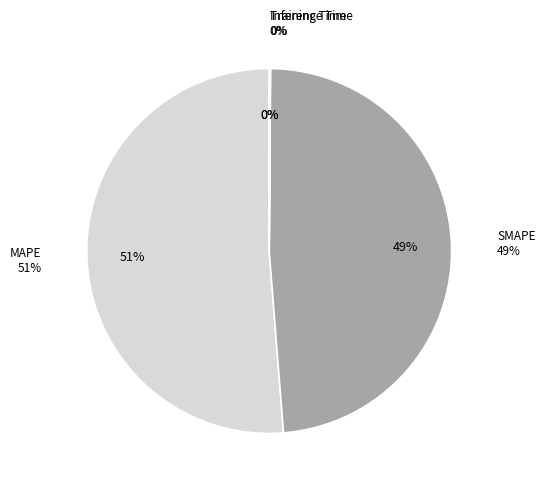

Which category has the biggest portion of the pie?

MAPE